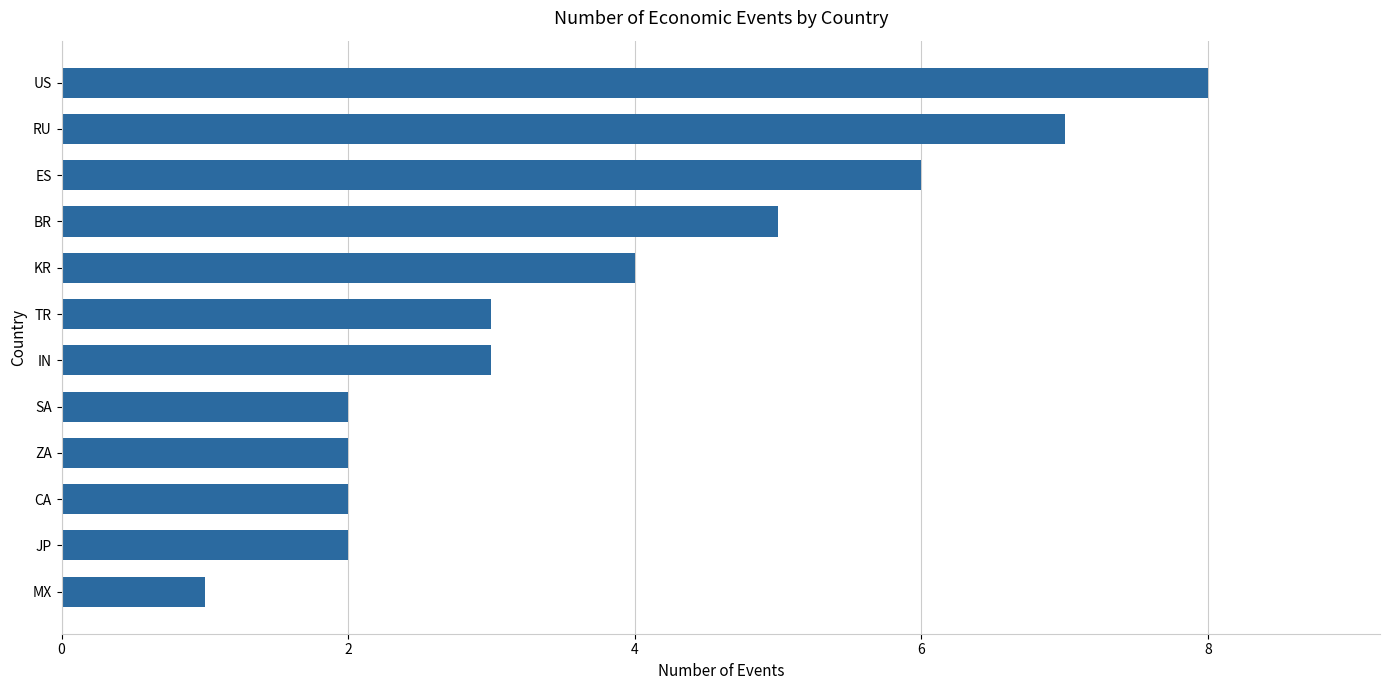

At which label is the value closest to 4?

KR